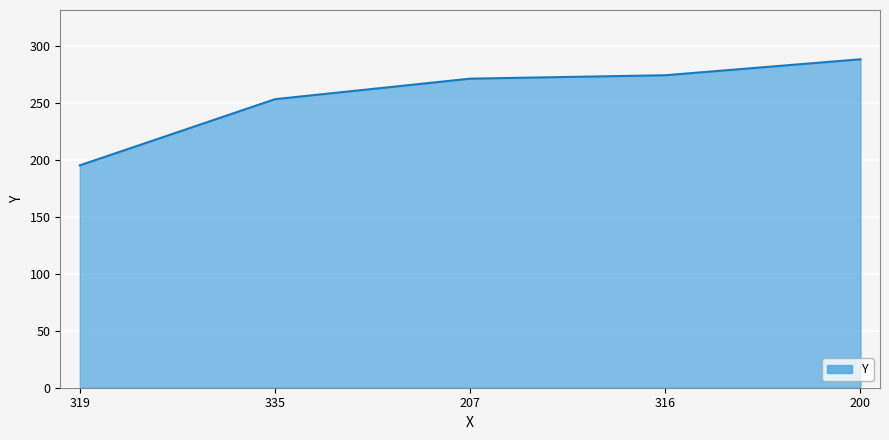

Approximately how many times larger is the value at 207 compared to 200?

0.9